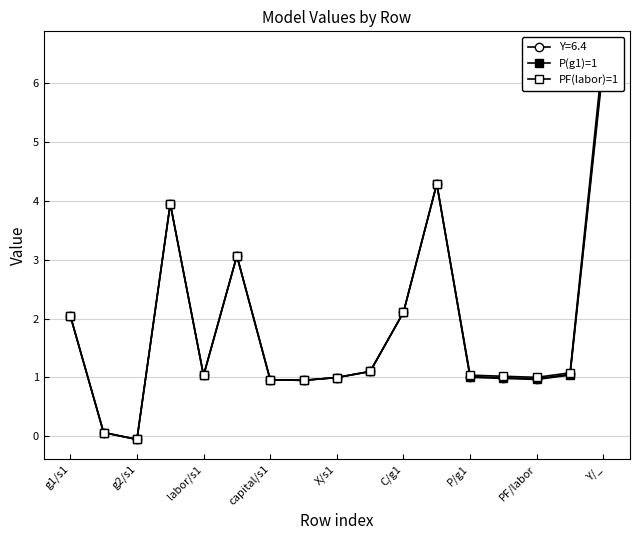

How many times do PF(labor)=1 and P(g1)=1 cross each other?

4